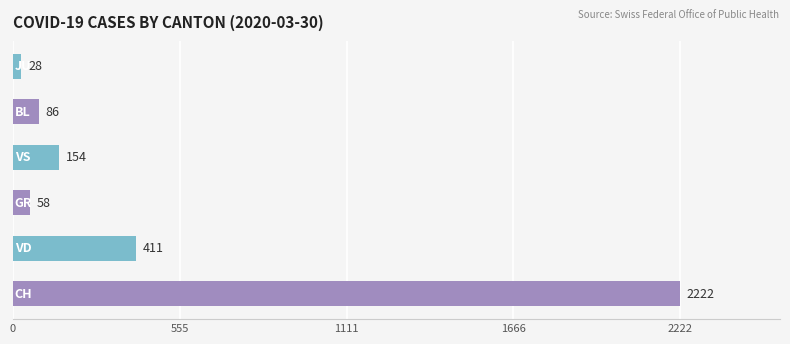

What is the minimum value shown in the chart?

28